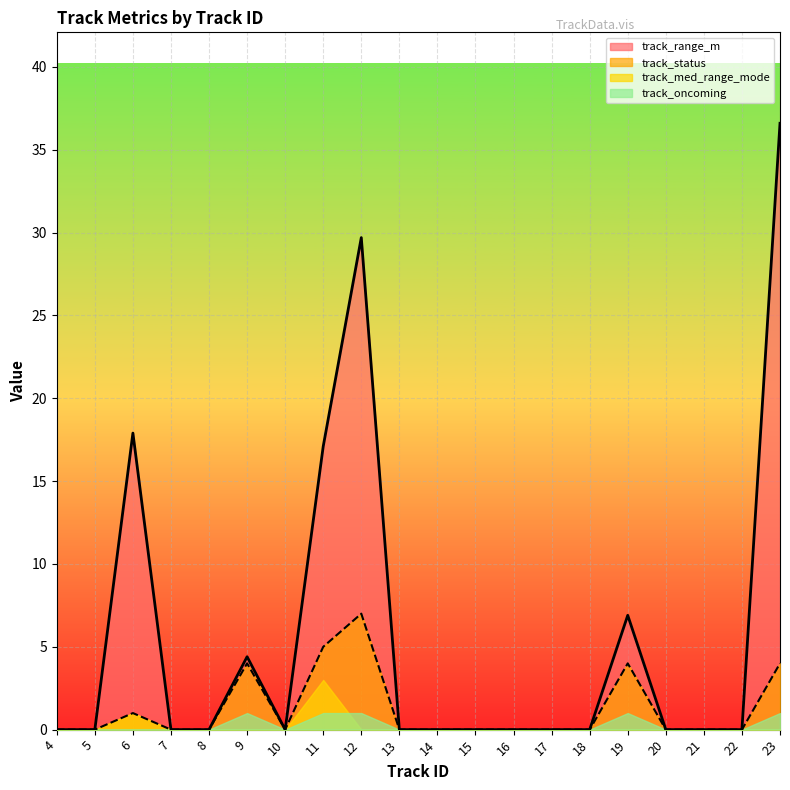

True or false: track_range_m and track_status cross at least once.

False